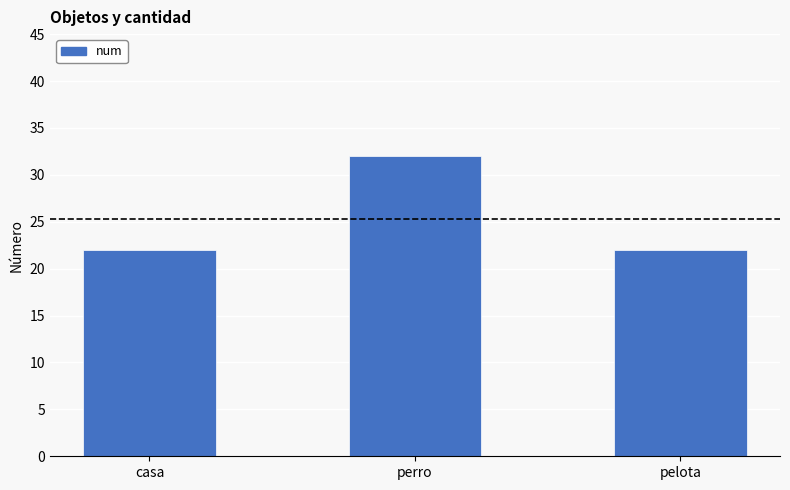

Approximately how many times larger is the value at pelota compared to perro?

0.7